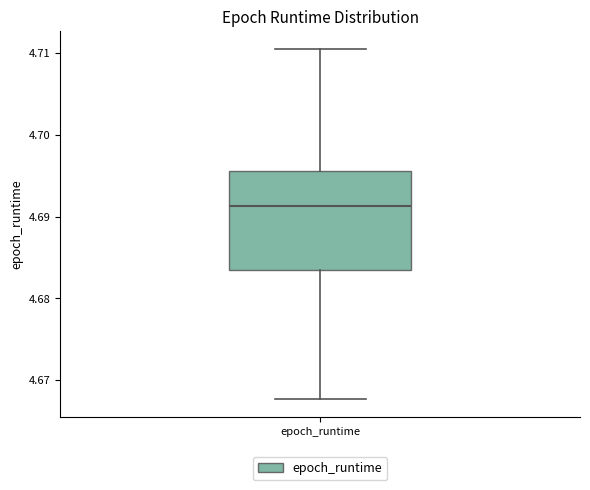

Where is the lower edge of the box for epoch_runtime on the y-axis? The values are not printed on the chart, so give them approximately, as read against the axis.

4.683